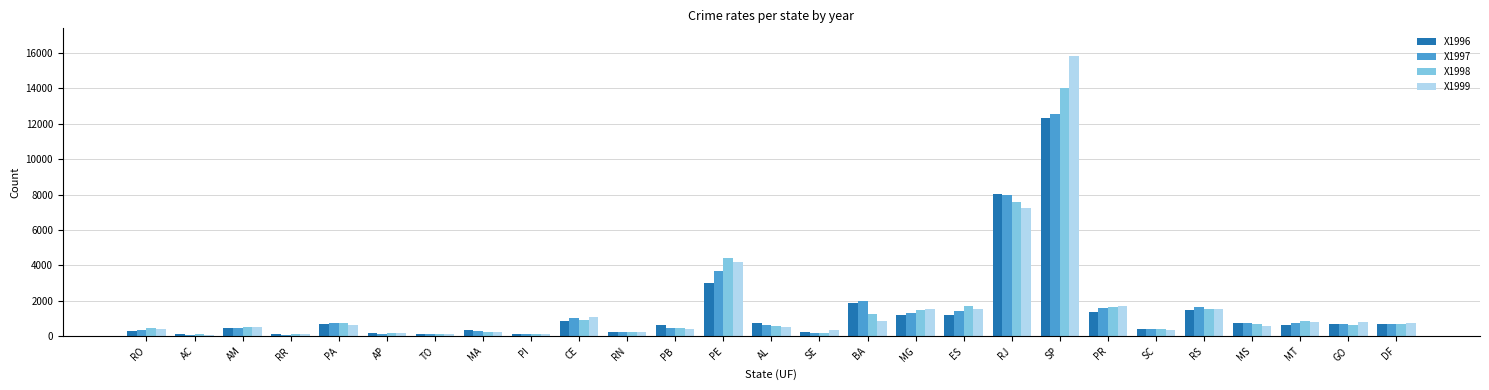

At which category is the sum across all series the highest?

SP